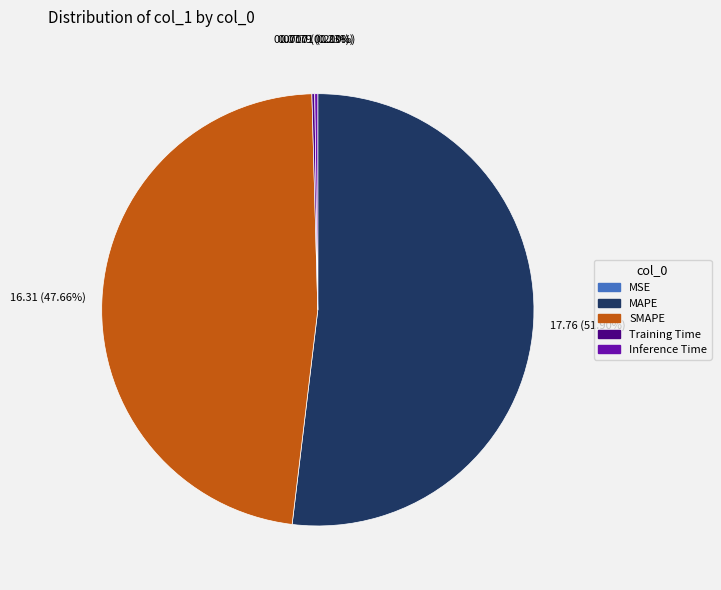

Is there any slice that represents more than half of the pie?

Yes